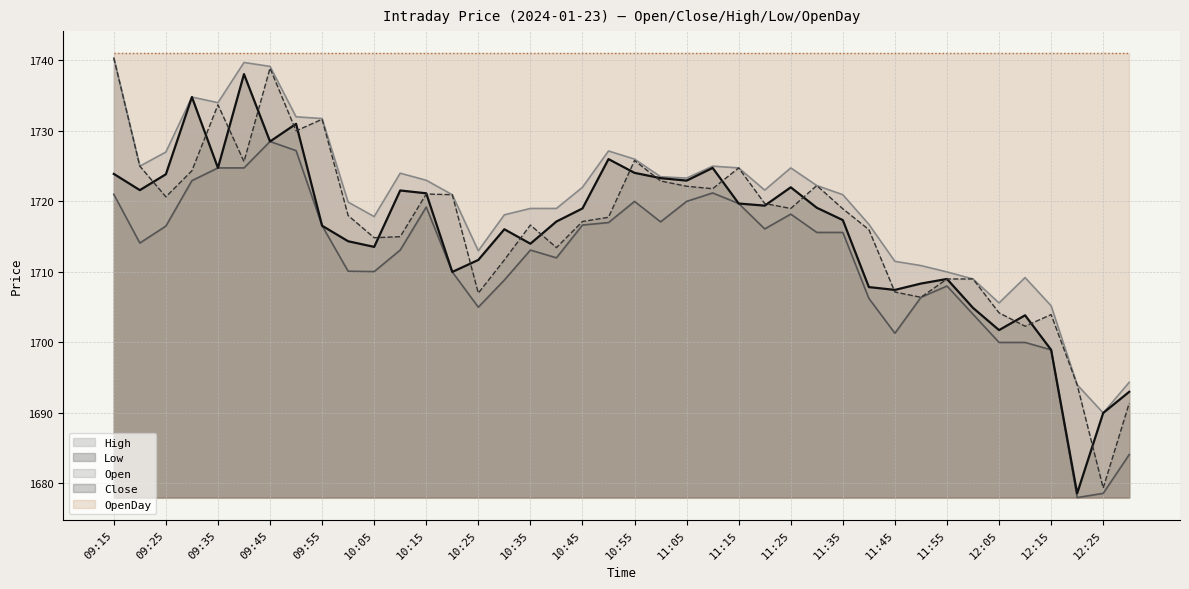

True or false: Close has more than 0 interior local peaks.

True